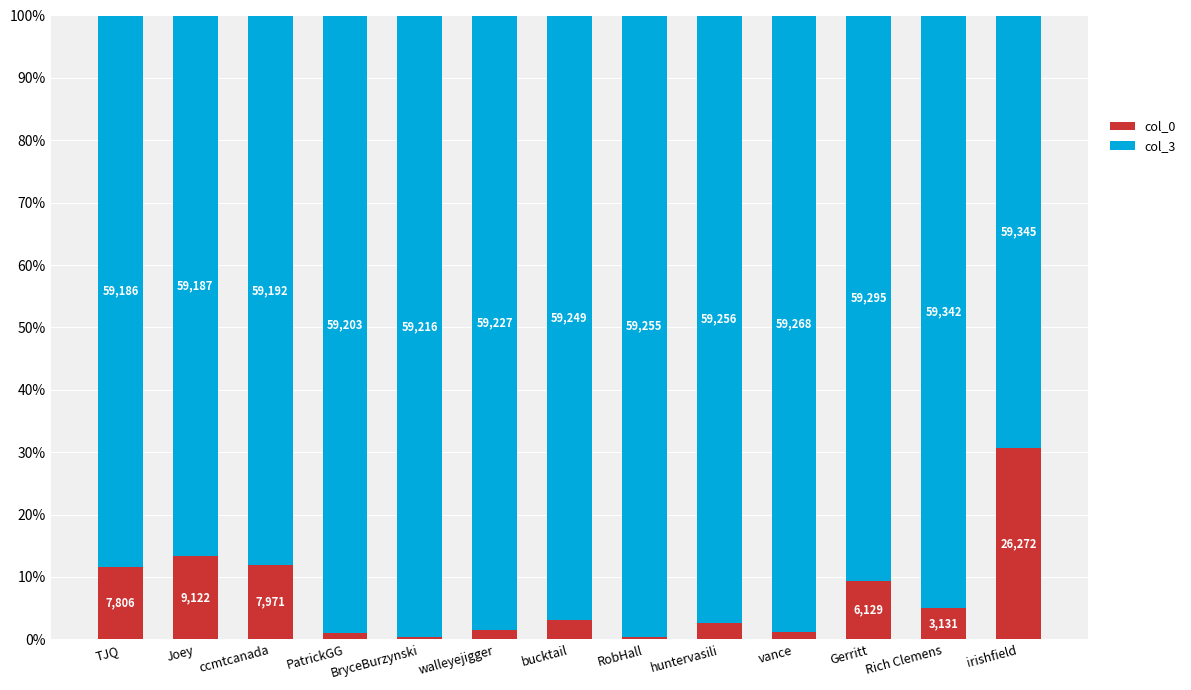

Rank the categories by col_0 value from highest to lowest.

BryceBurzynski, RobHall, PatrickGG, vance, walleyejigger, huntervasili, bucktail, Rich Clemens, Gerritt, TJQ, ccmtcanada, Joey, irishfield